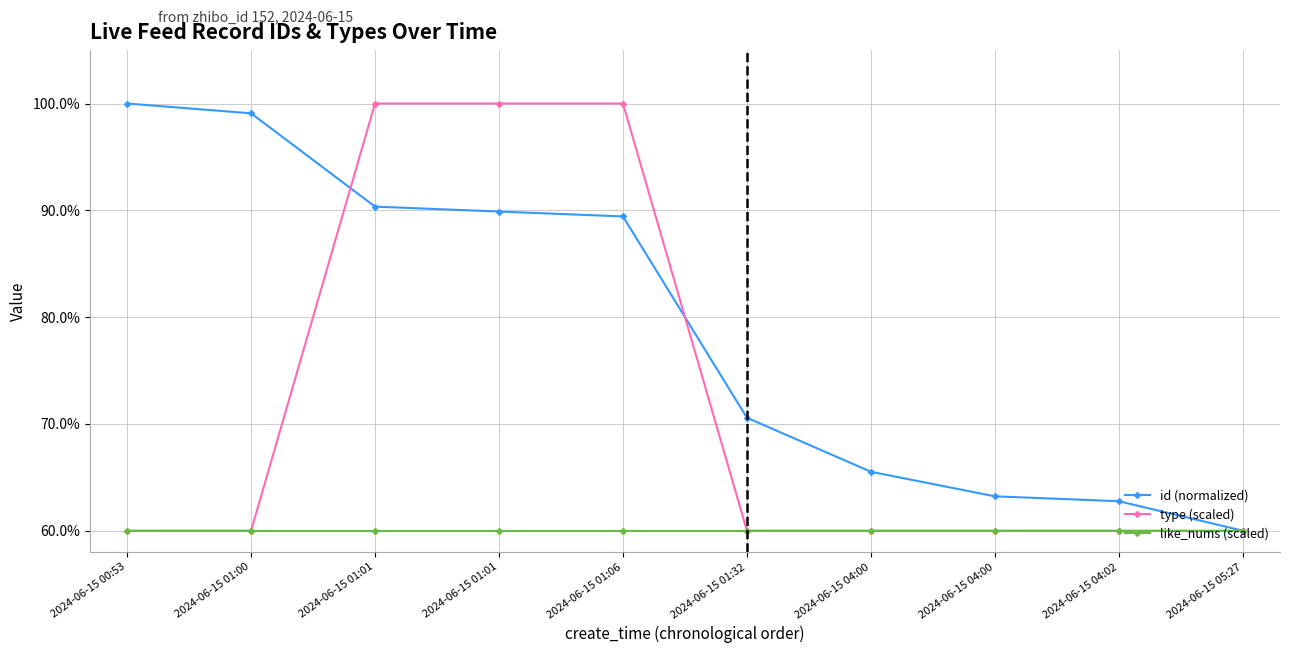

At how many categories does at least one series exceed 61?

9